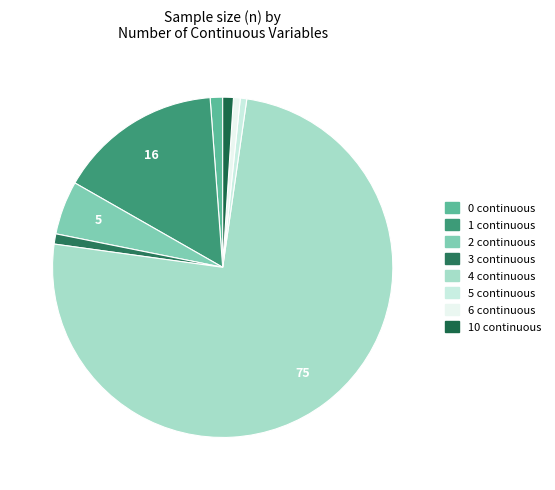

How many slices are in this pie chart?

8